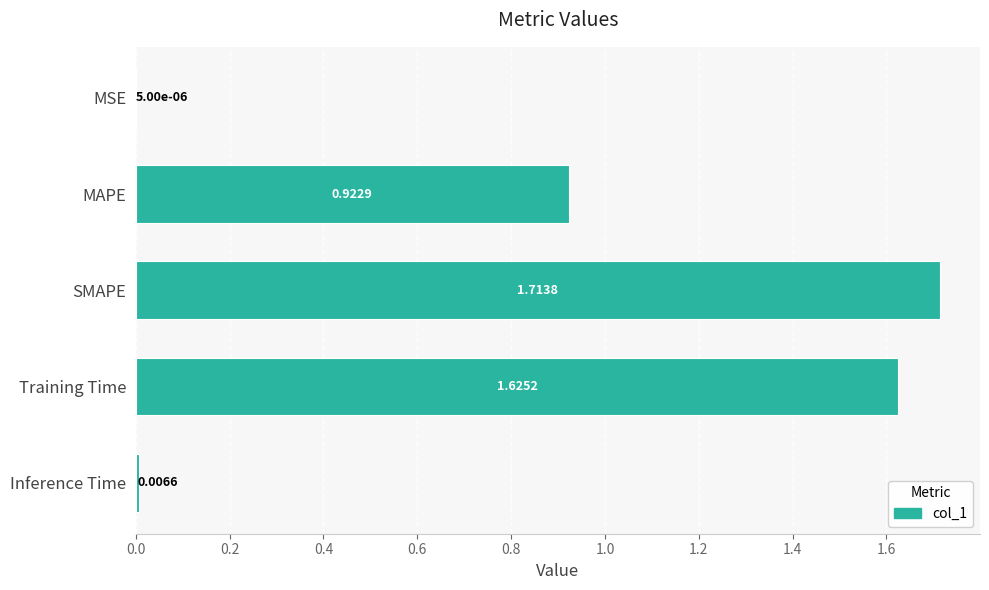

What is the sum of the values at MAPE and Training Time?

2.5